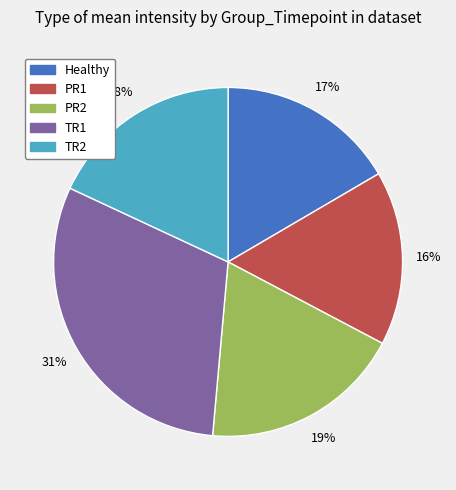

What is the largest slice in the pie chart?

TR1